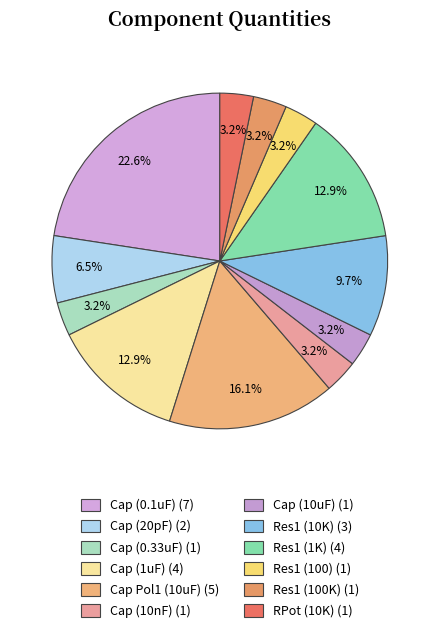

Is there a majority slice in this chart?

No